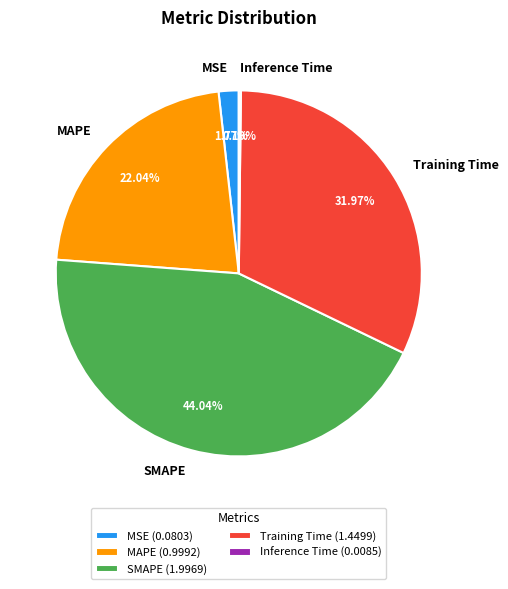

To the nearest percent, what is the difference between the largest and smallest slice percentages?

44%